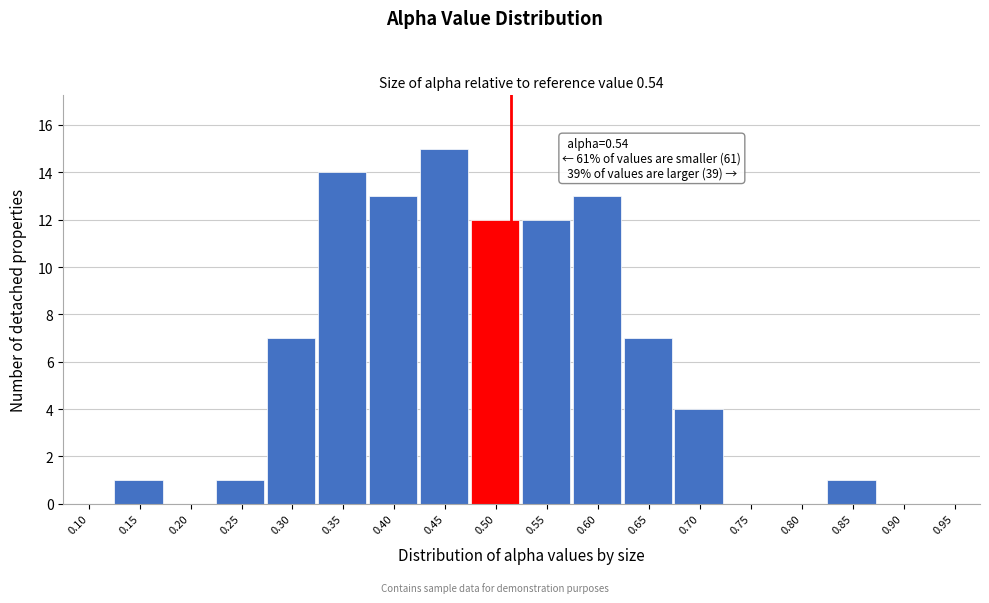

Reading left to right, list all the values displayed in this chart.

0.10=0	0.15=1	0.20=0	0.25=1	0.30=7	0.35=14	0.40=13	0.45=15	0.50=12	0.55=12	0.60=13	0.65=7	0.70=4	0.75=0	0.80=0	0.85=1	0.90=0	0.95=0